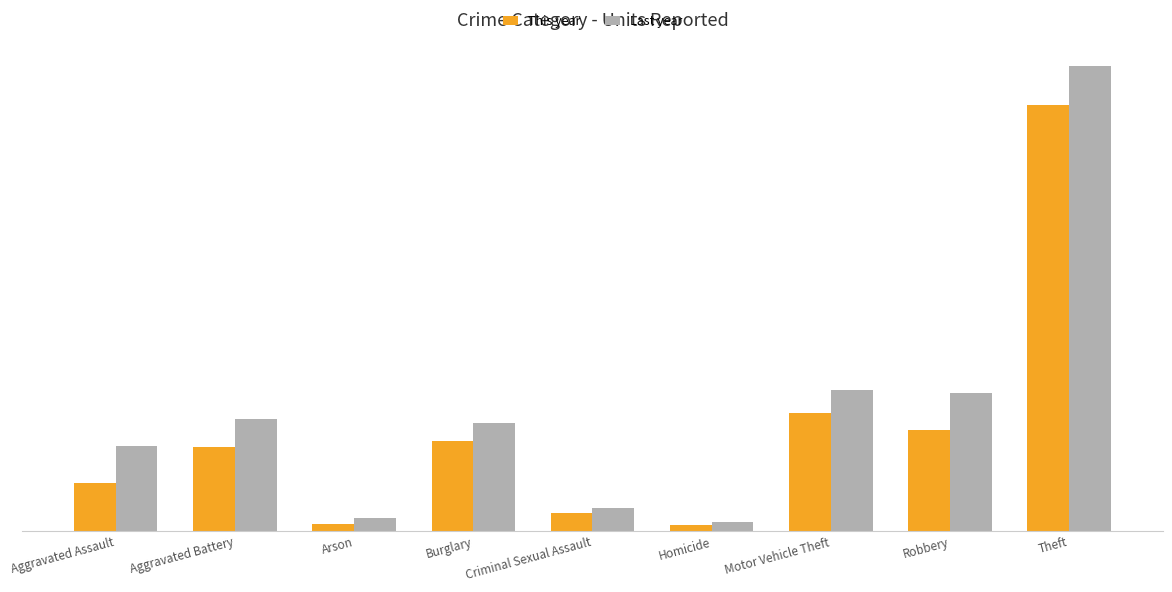

Reading left to right, extract all data points from this chart.

This year: Aggravated Assault=70	Aggravated Battery=124	Arson=10	Burglary=133	Criminal Sexual Assault=26	Homicide=9	Motor Vehicle Theft=173	Robbery=149	Theft=626
Last year: Aggravated Assault=125	Aggravated Battery=164	Arson=20	Burglary=159	Criminal Sexual Assault=34	Homicide=13	Motor Vehicle Theft=207	Robbery=203	Theft=683